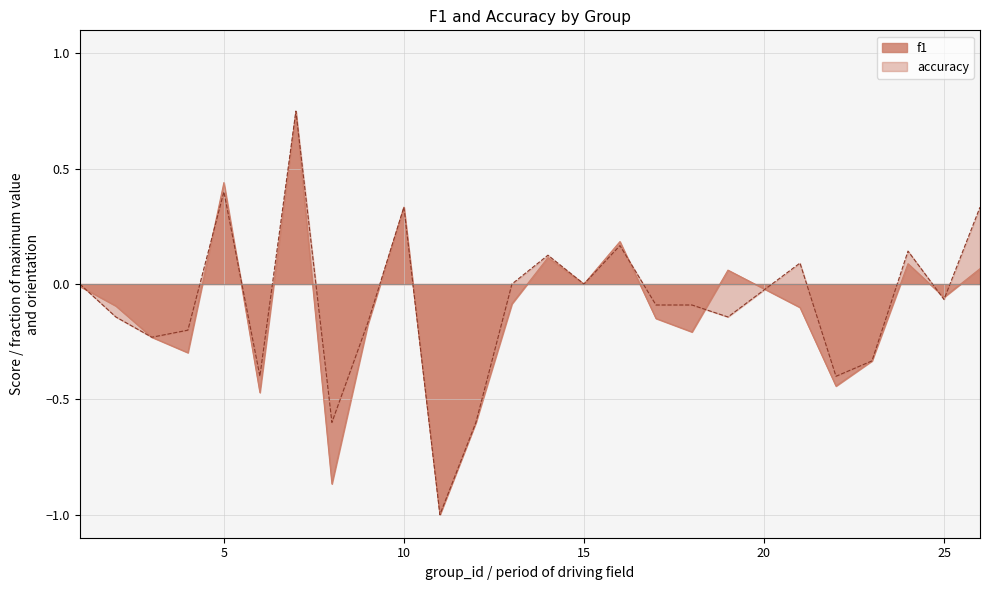

How many lines are shown in the chart?

2